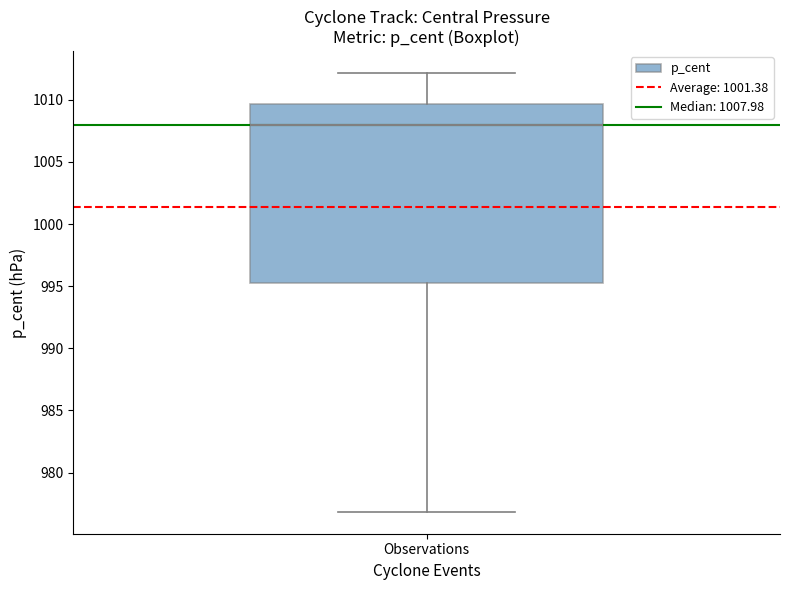

Transcribe this box plot: give where the median line is, the range the box spans, and where the two whiskers end, as read against the y-axis. The values are not printed on the chart, so give them approximately, as read against the axis.

median 1008.0, box 995.5 to 1009.5, whiskers 977.0 to 1012.0